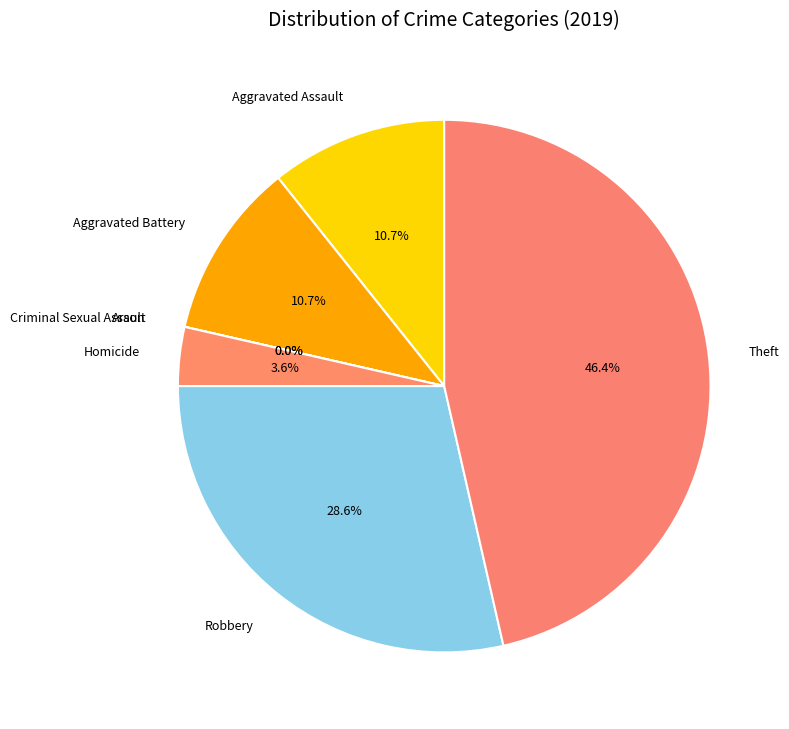

Count the number of slices in the pie.

7